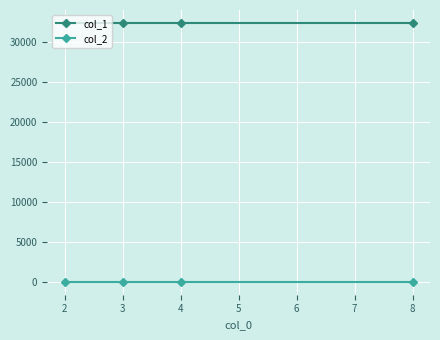

Which series has the largest total across all categories?

col_1